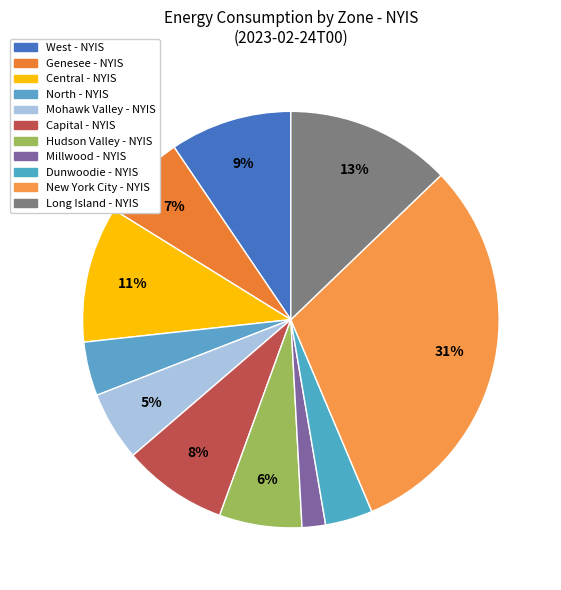

Does Capital - NYIS account for over 50% of the chart?

No